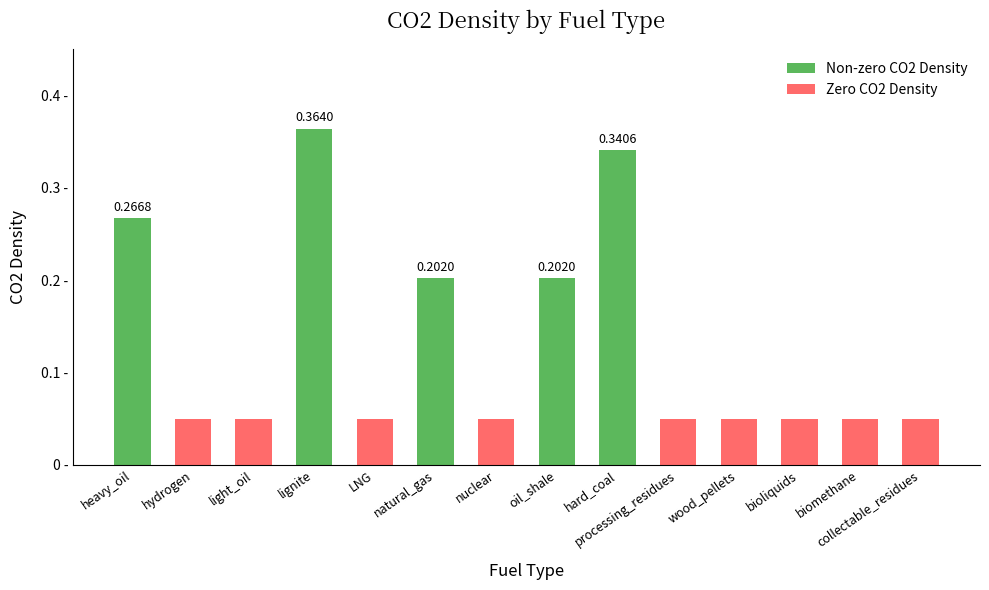

Are the bars grouped side by side (vs. stacked)?

No